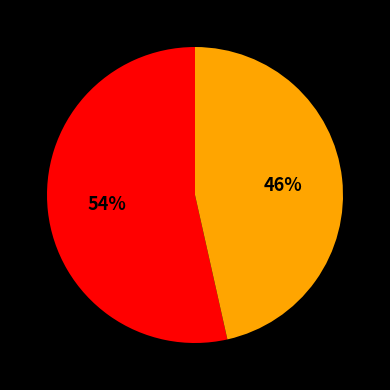

To the nearest percent, what is the average slice percentage?

50%